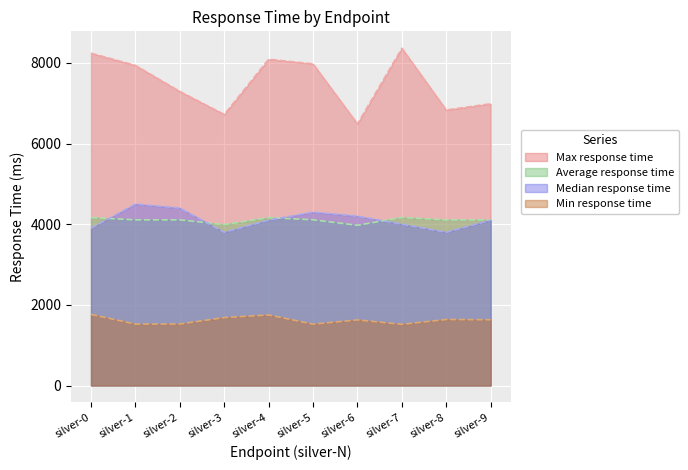

Is the value of Max response time at silver-6 greater than the value of Median response time at silver-9?

Yes